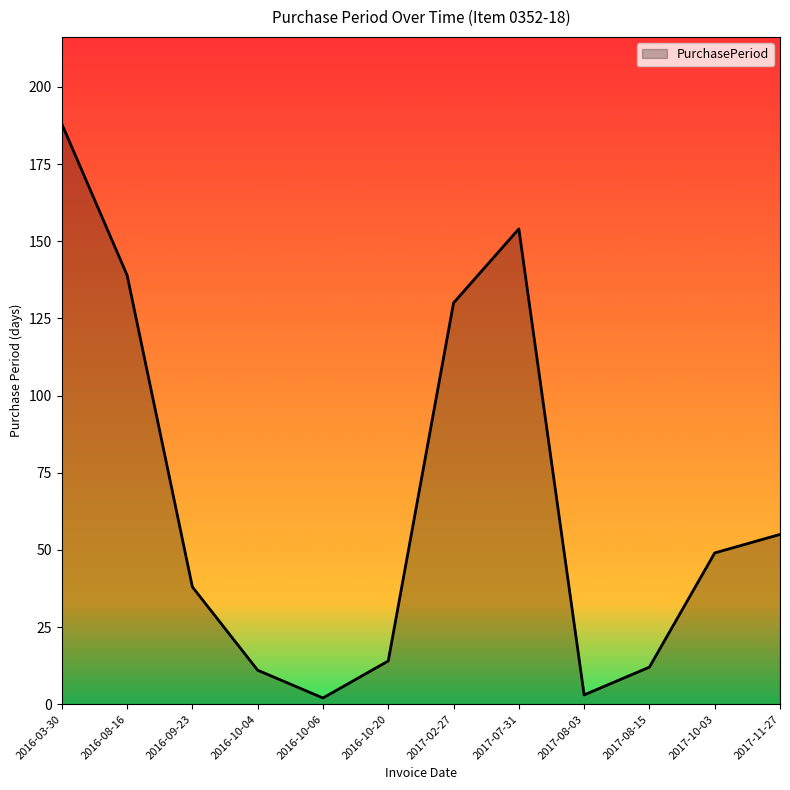

Does the chart display data point markers on the line(s)?

No